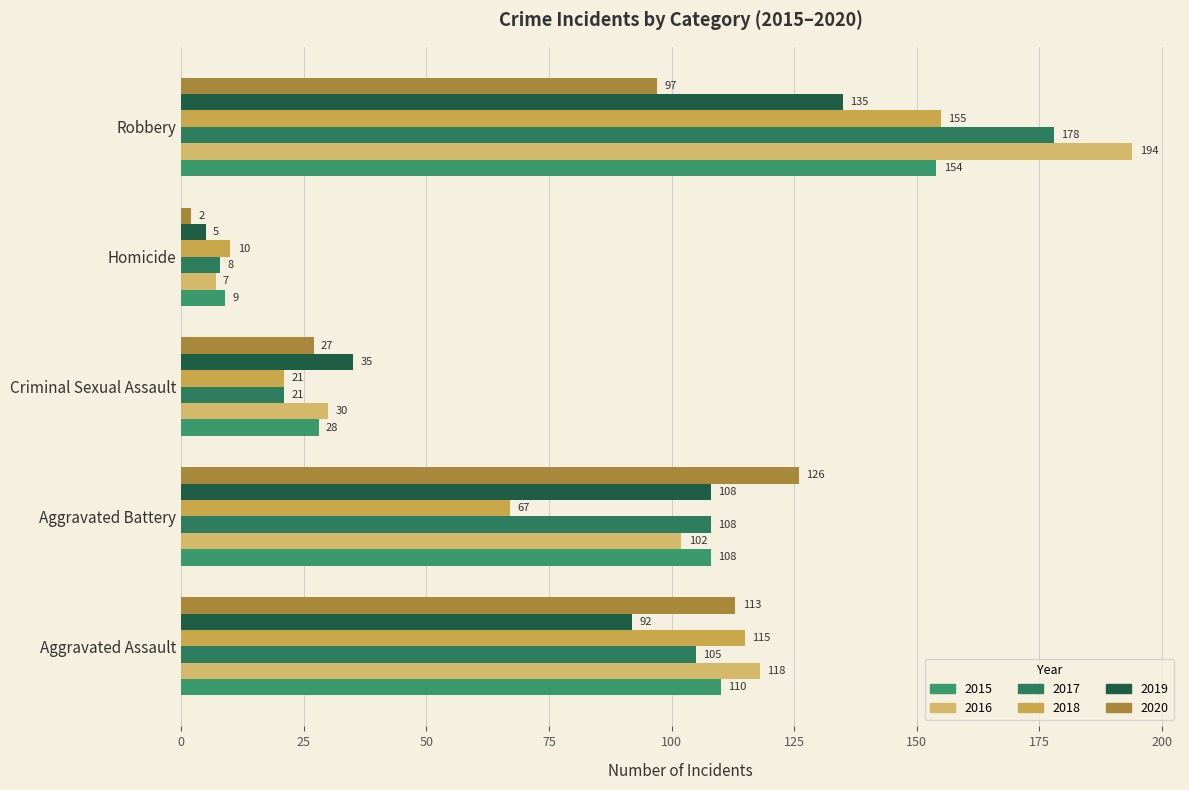

What are all the series names shown in the legend?

2015, 2016, 2017, 2018, 2019, 2020